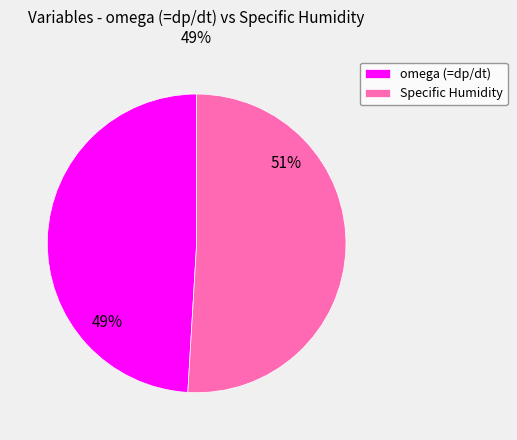

Is there a majority slice in this chart?

Yes